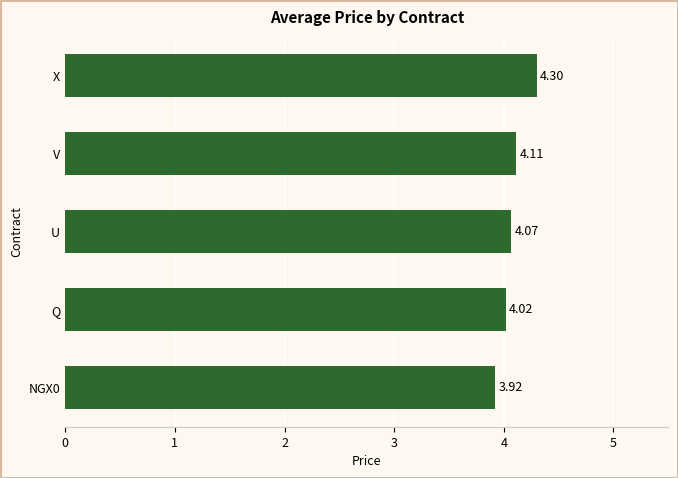

How many values are below 4?

1